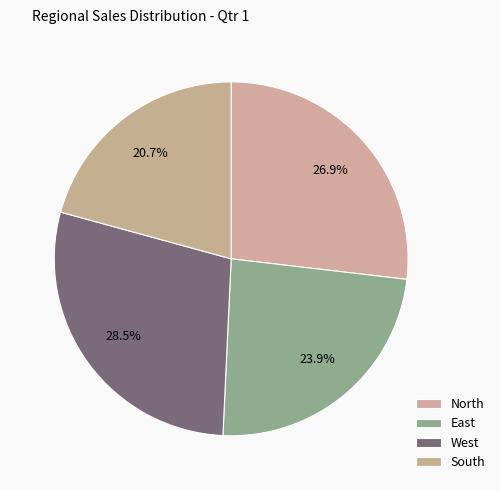

Does any single category account for the majority?

No